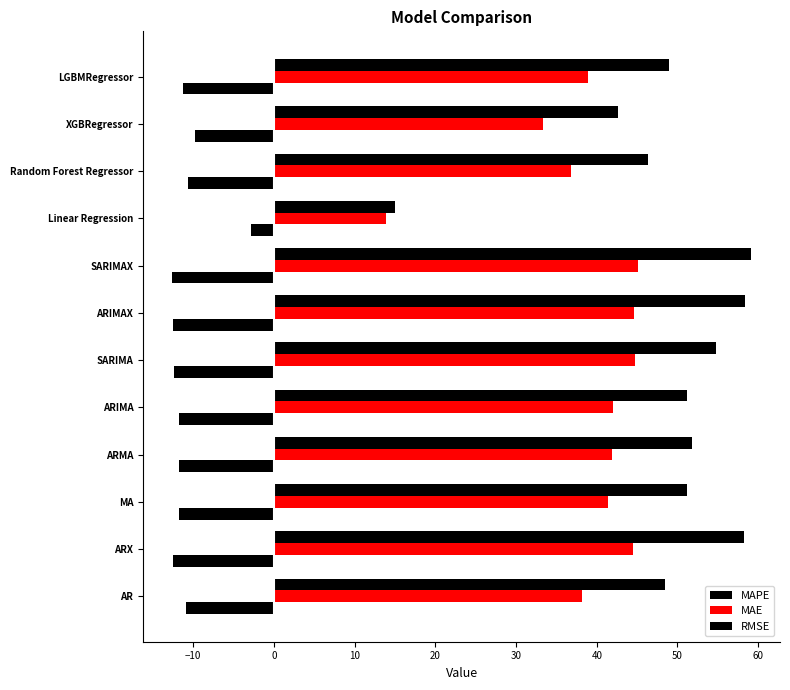

Reading right to left, extract all data points from this chart.

MAPE: -11.3	-9.7	-10.7	-2.8	-12.6	-12.5	-12.4	-11.7	-11.7	-11.8	-12.5	-10.8
MAE: 39.0	33.3	36.8	13.9	45.1	44.6	44.7	42.0	41.9	41.4	44.5	38.2
RMSE: 49.0	42.6	46.3	15.0	59.1	58.3	54.8	51.2	51.8	51.2	58.3	48.5